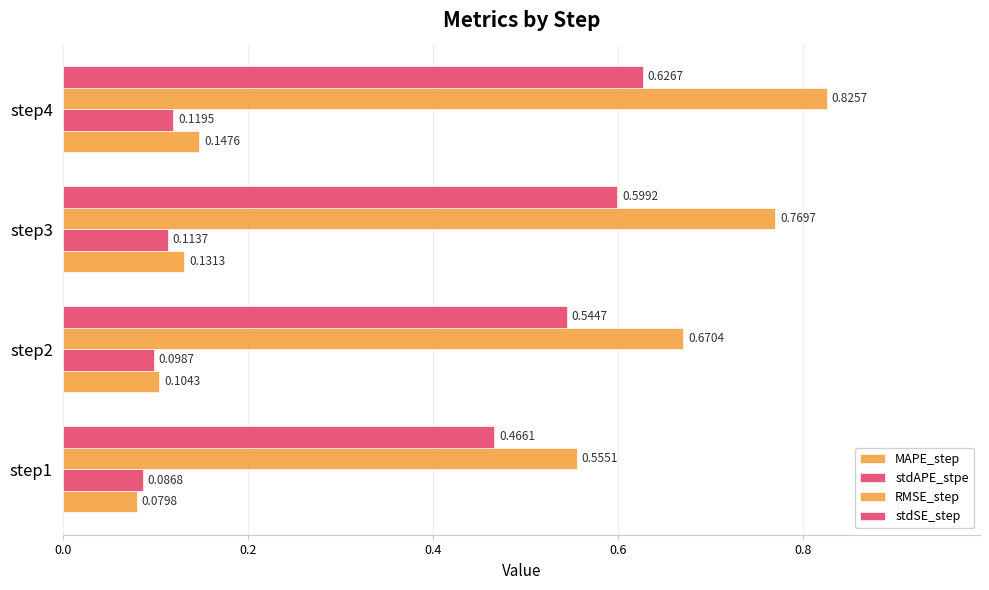

How many categories are shown in the chart?

4